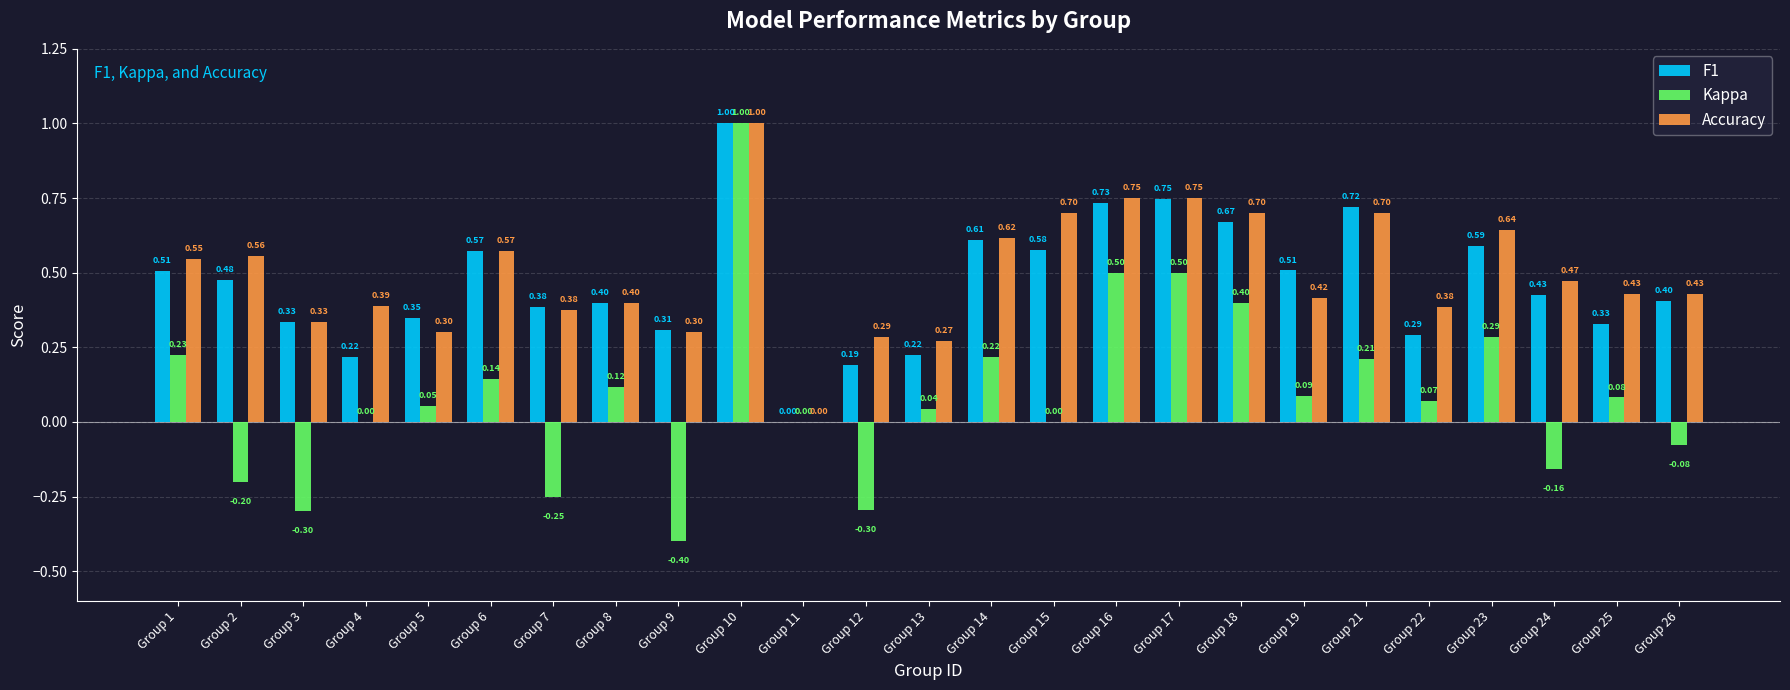

What is the sum of the F1 values at Group 16 and Group 7?

1.1